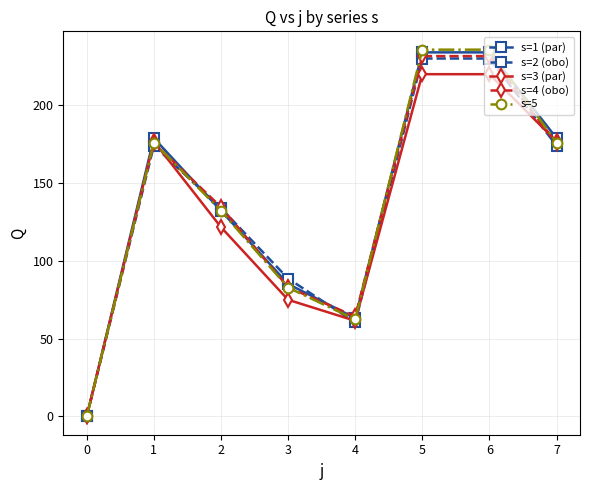

What is the difference between the highest and lowest values at 1?

4.8